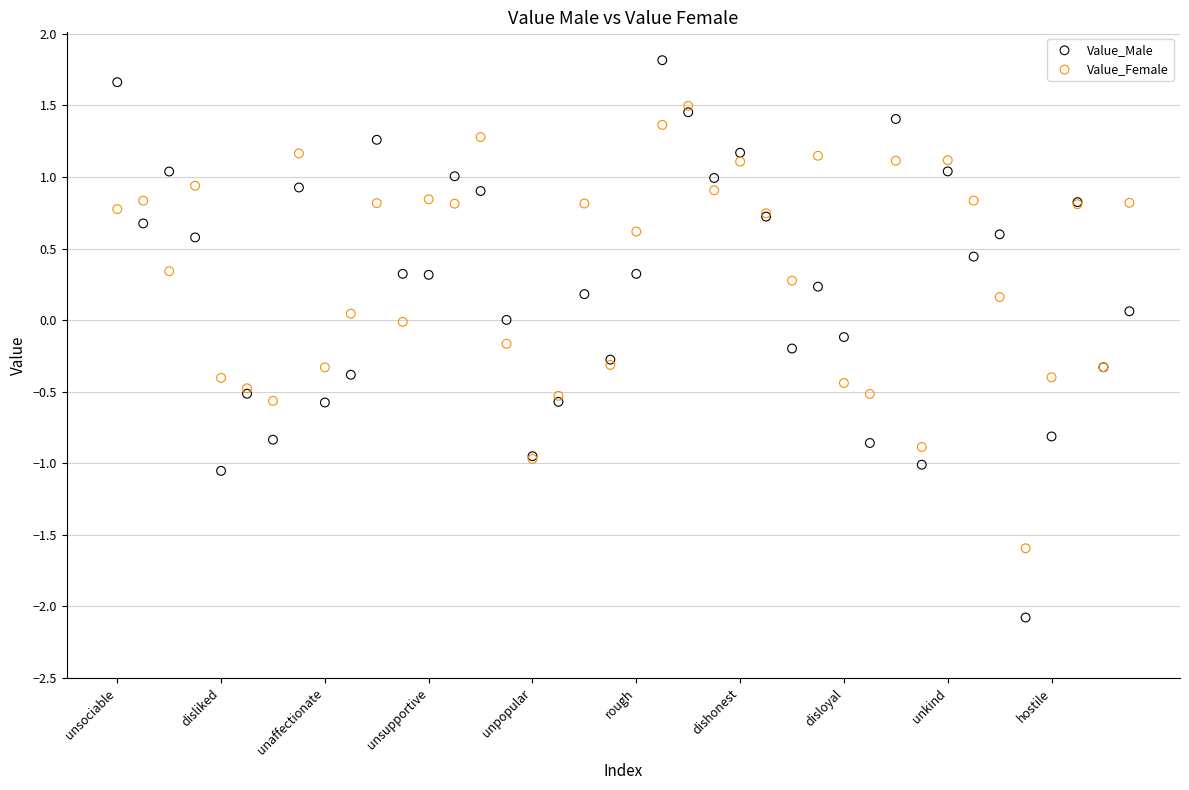

Which series reaches the maximum Y coordinate?

Value_Male